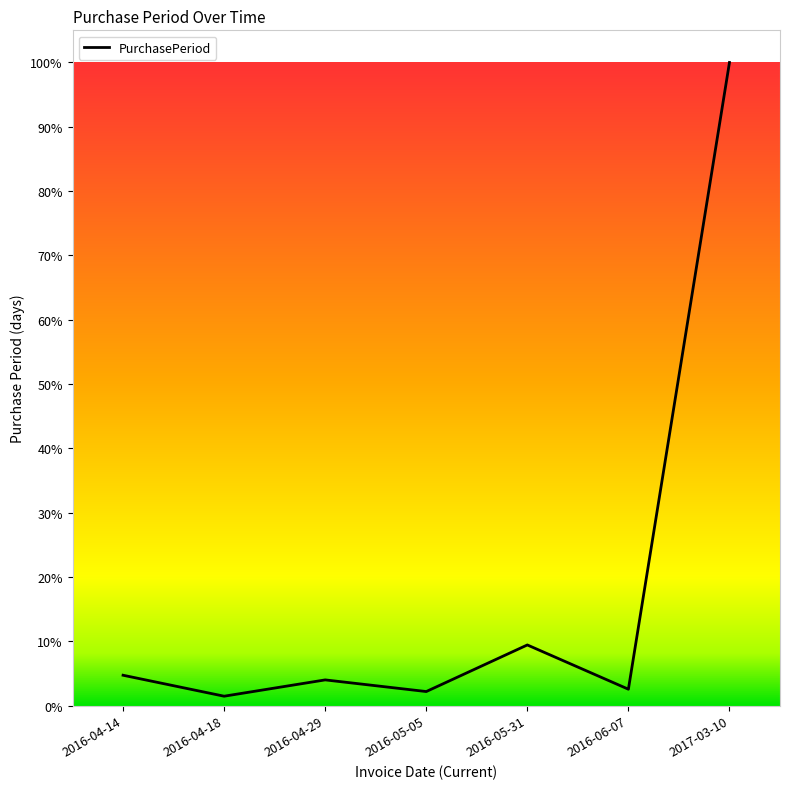

Which category has the lowest value across all series?

2016-04-18